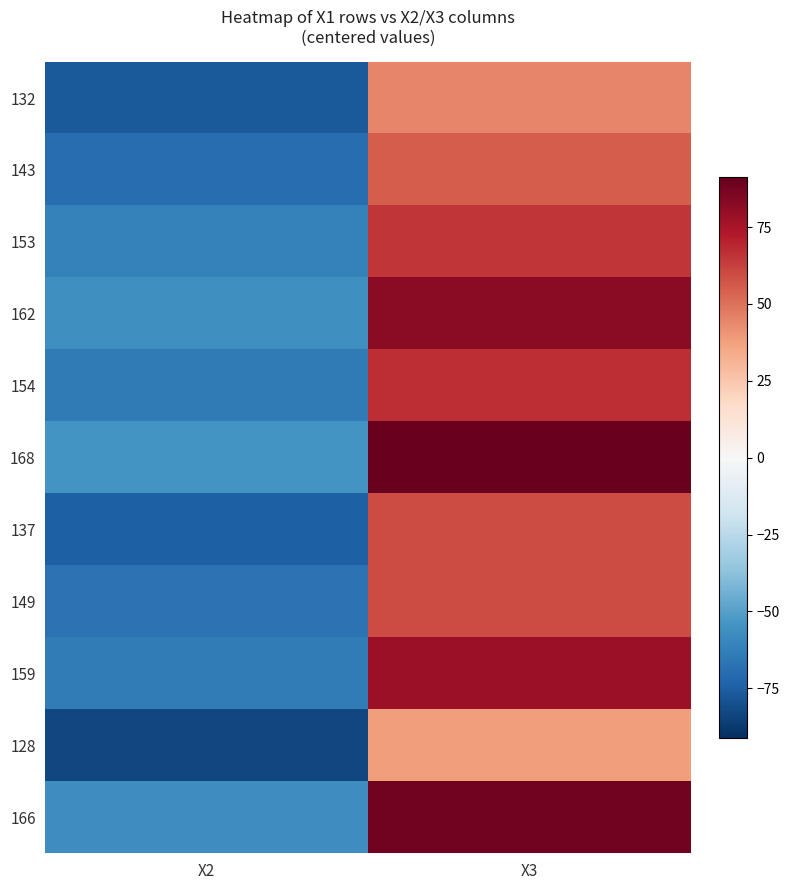

What is the spread (max minus min) of values at X2?

28.0